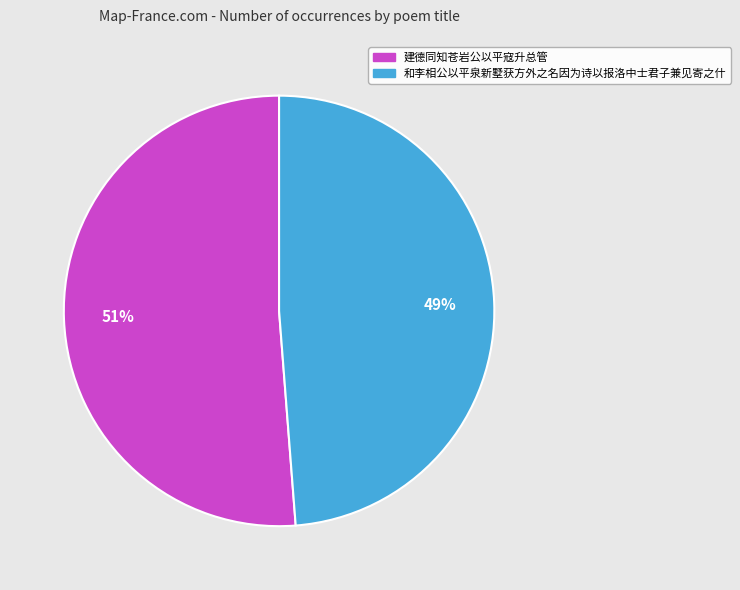

The 和李相公以平泉新墅获方外之名因为诗以报洛中士君子兼见寄之什 slice represents 39% of the pie. True or false?

False